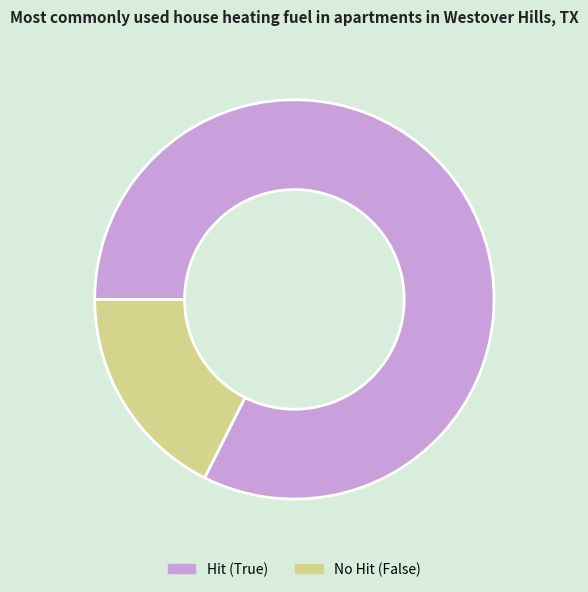

Is there any slice that represents more than half of the pie?

Yes